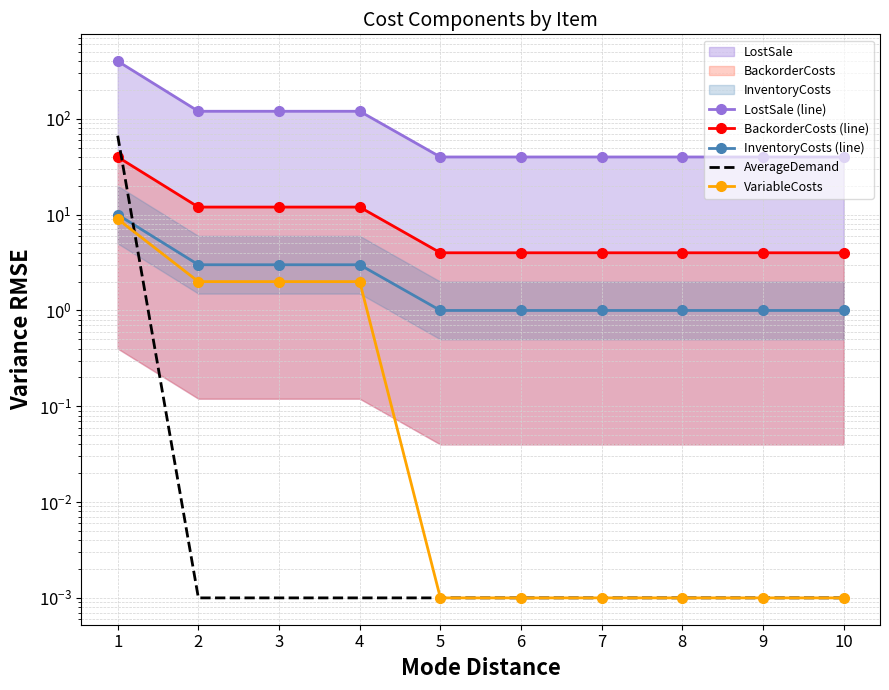

How many categories are shown in the chart?

10